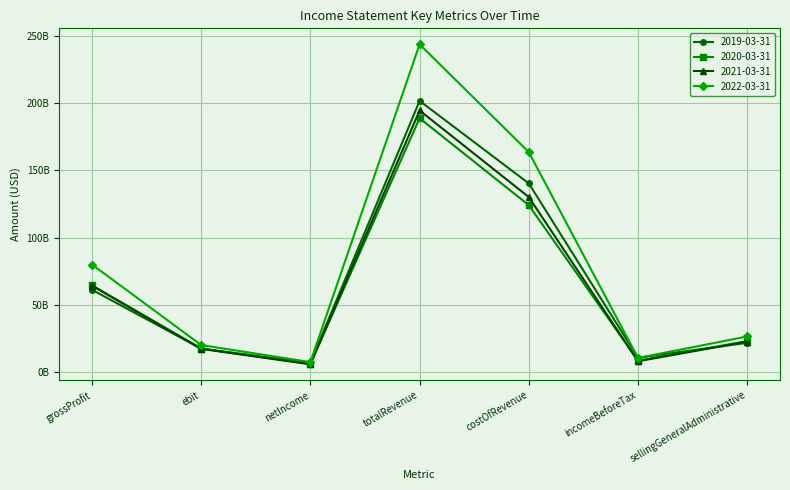

At which label is 2020-03-31 closest to 97509300000?

costOfRevenue